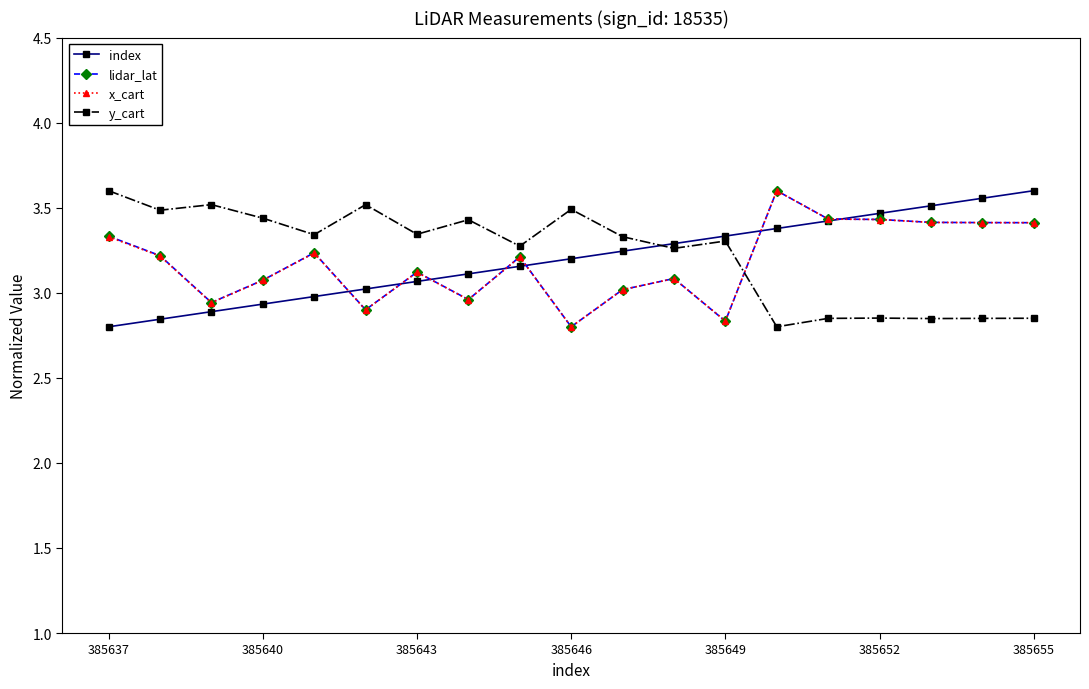

True or false: y_cart has more than 1 interior local peaks.

True